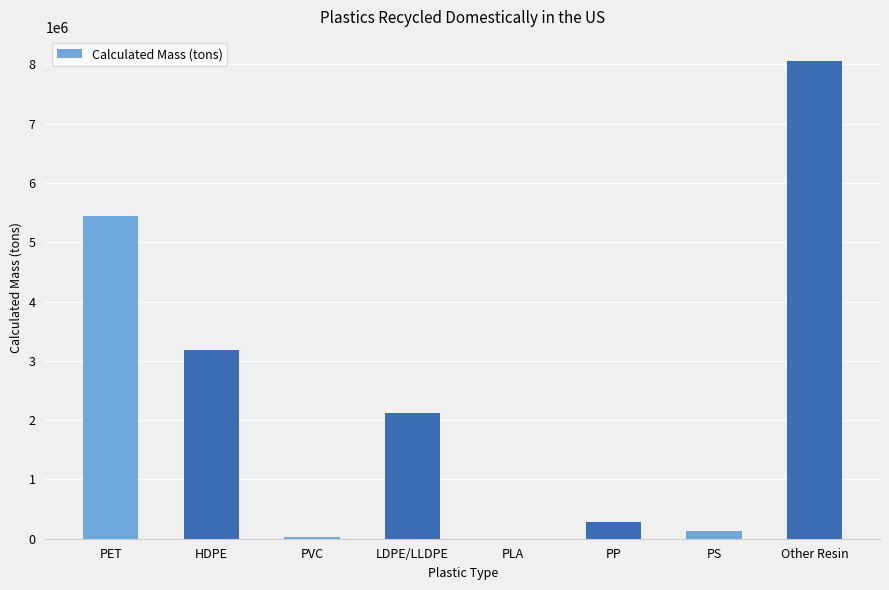

True or false: the data shows -3645678.0 at PLA.

False